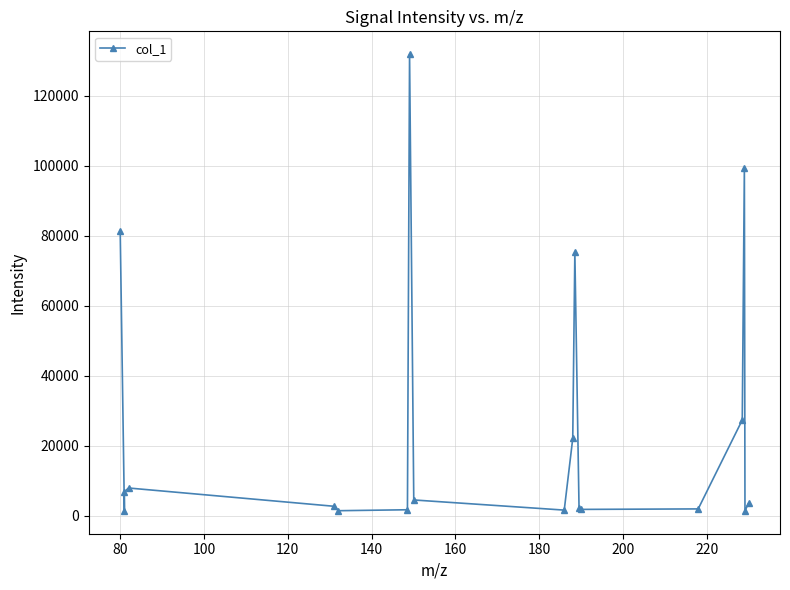

True or false: the data has more than 2 interior local peaks.

True